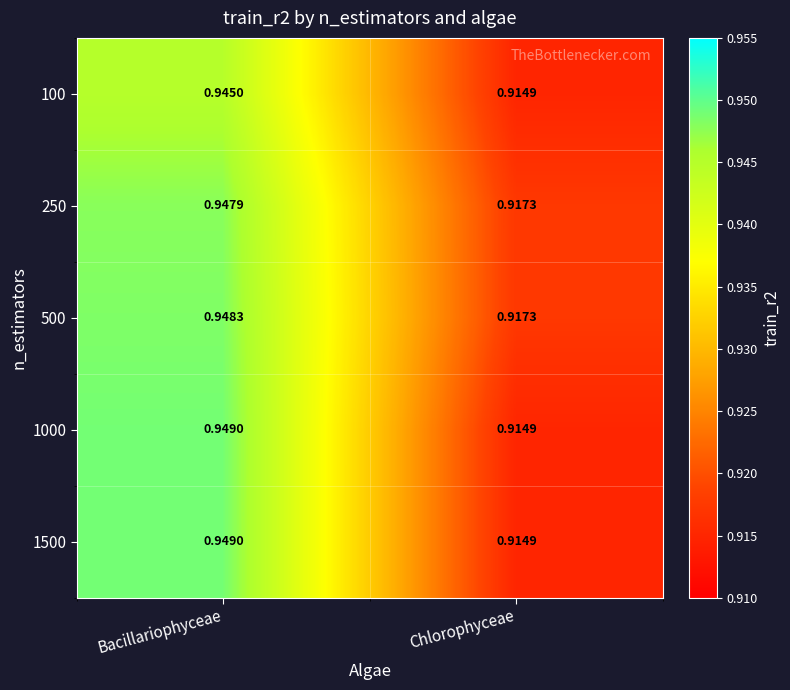

Rank the categories by 250 value from highest to lowest.

Bacillariophyceae, Chlorophyceae